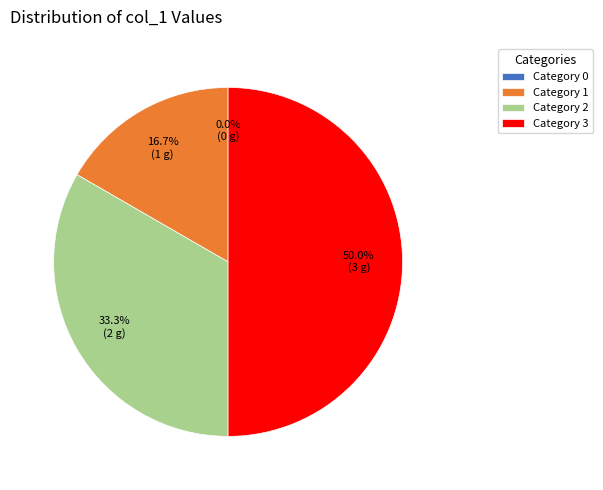

To the nearest percent, what is the combined percentage of 3 and 1?

67%